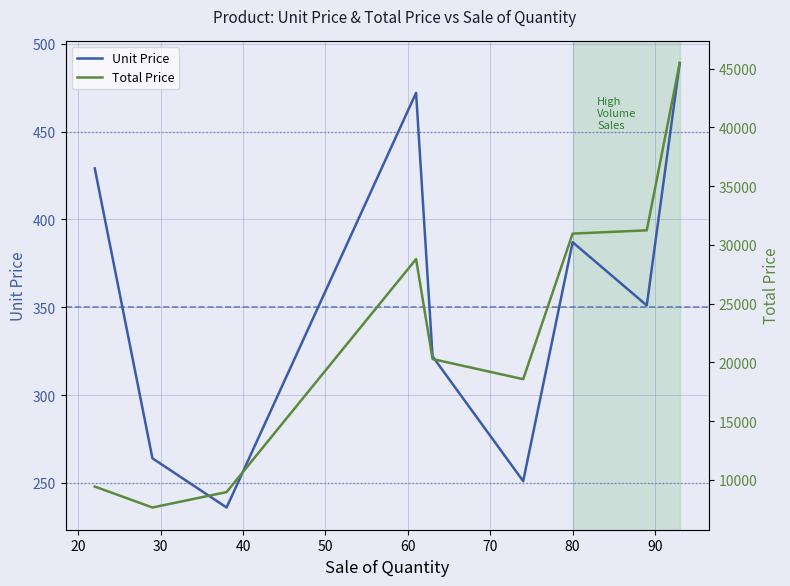

What is the highest value of the Unit Price series?

489